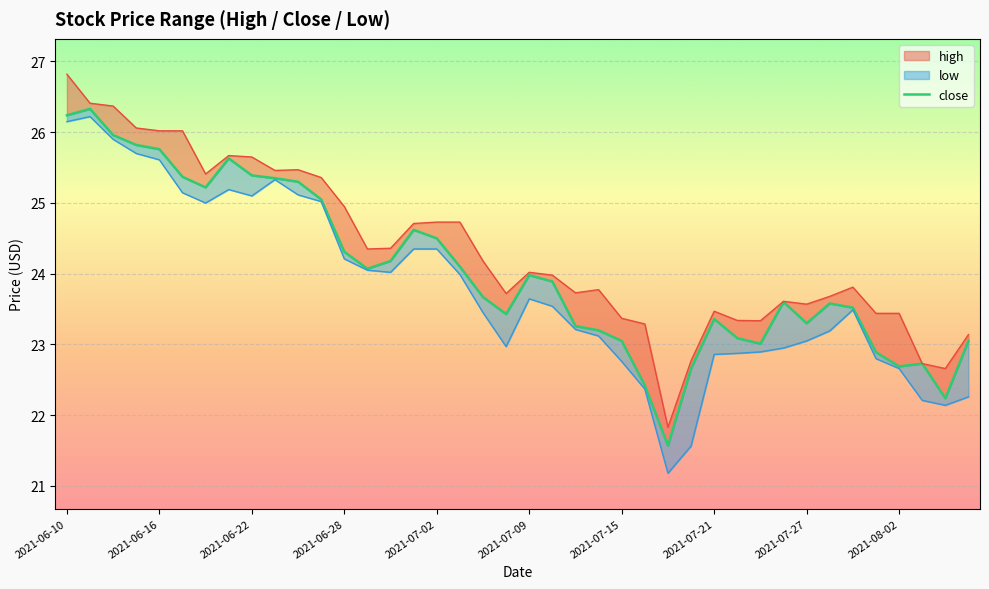

Where is the data nearest to the value 23?

30